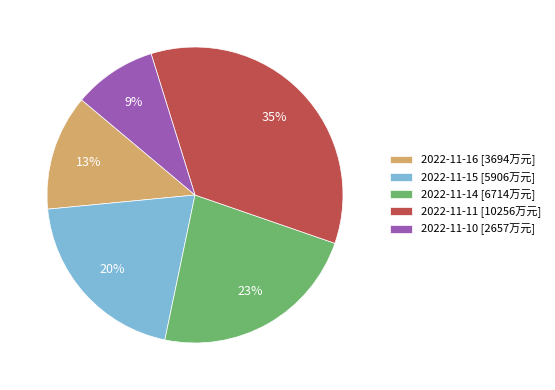

What percentage is the 2022-11-14 slice, to the nearest percent?

23%